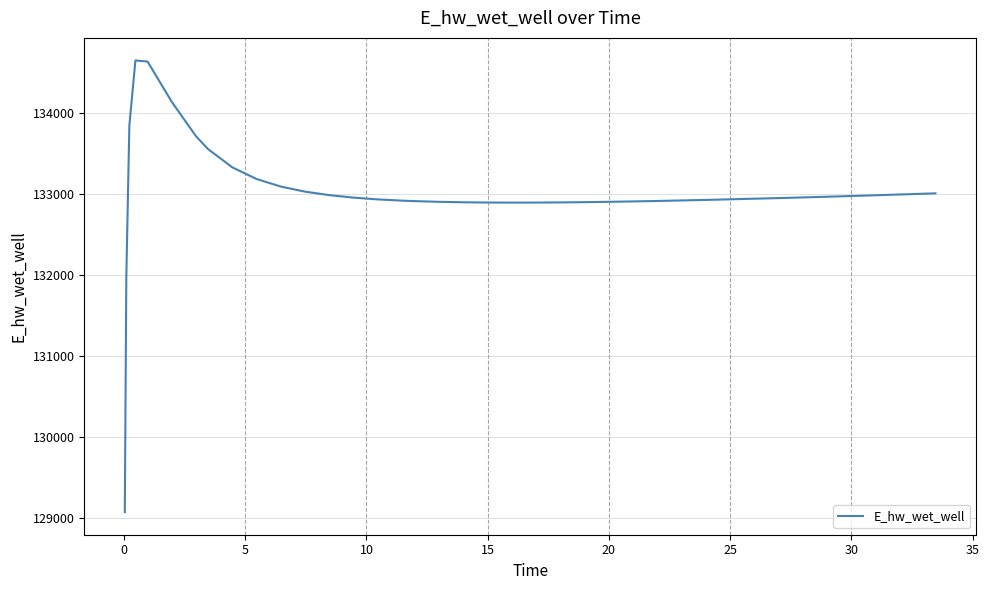

What is the greatest value displayed?

134649.4